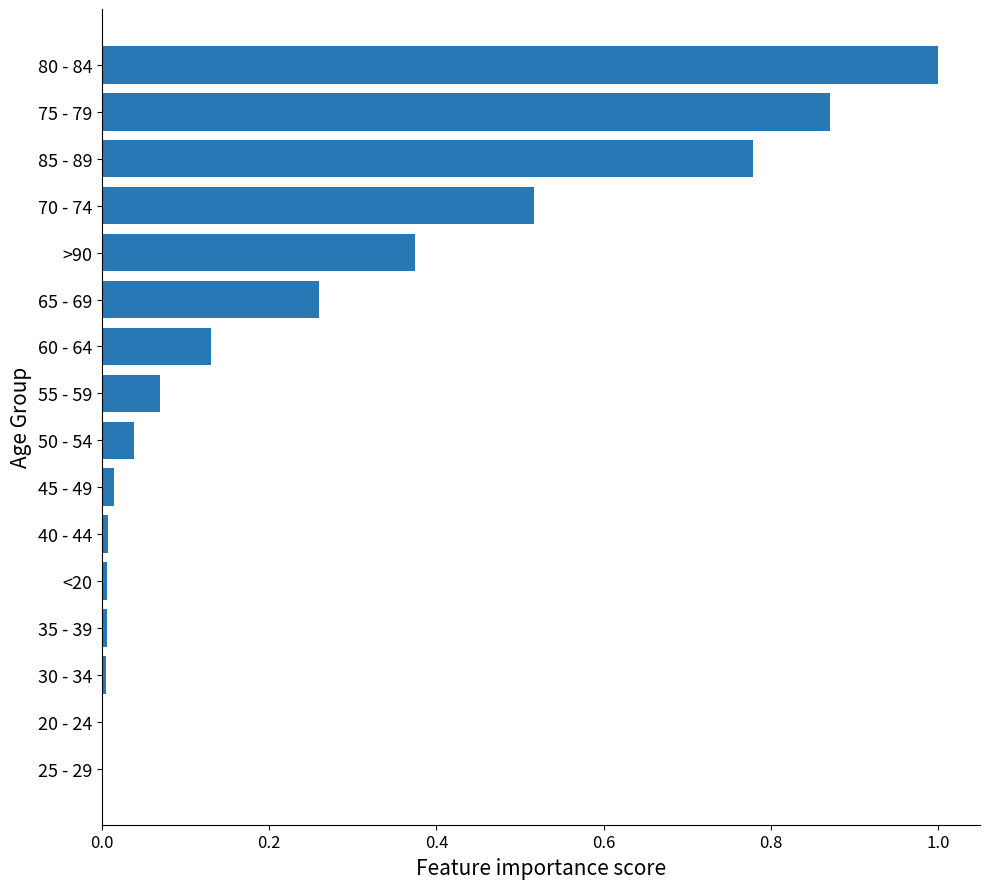

What is the sum of all values?

4.1